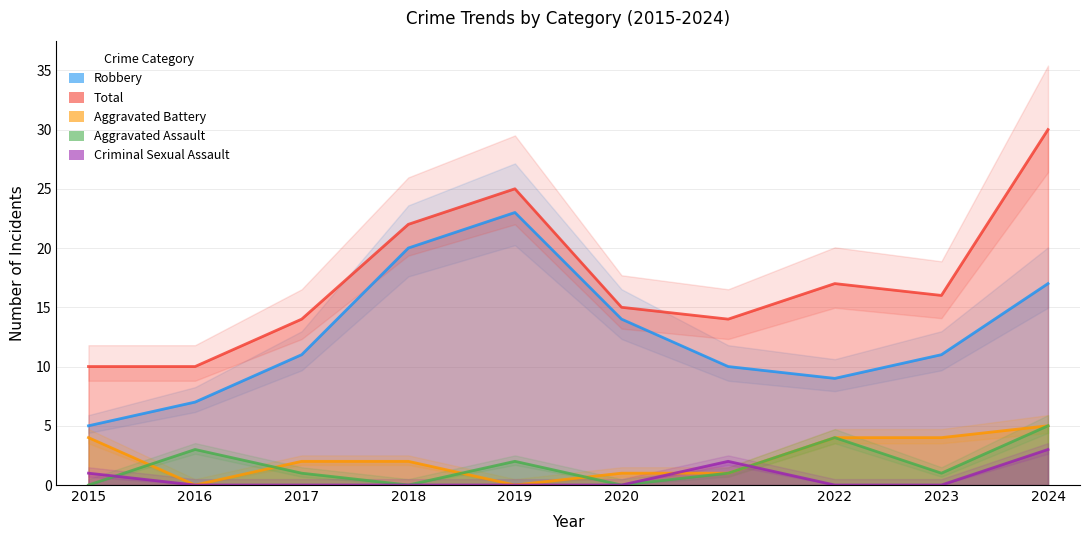

What is the value of the Aggravated Assault point at the 9th from the left?

1